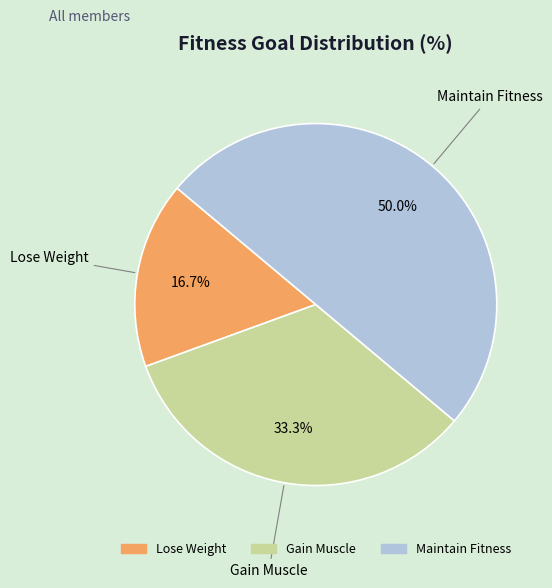

Between Lose Weight and Gain Muscle, which is larger?

Gain Muscle